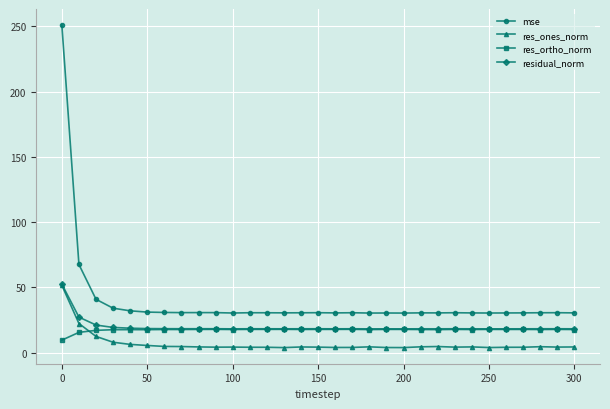

What is the greatest value displayed?

251.0